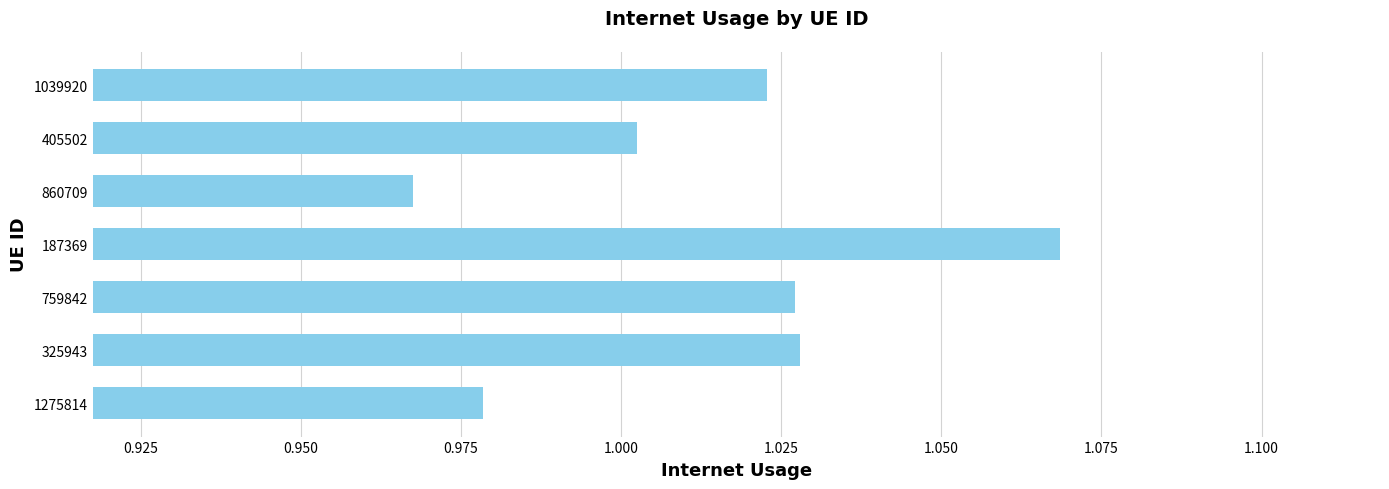

What is the sum of the values at 1275814 and 1039920?

2.0